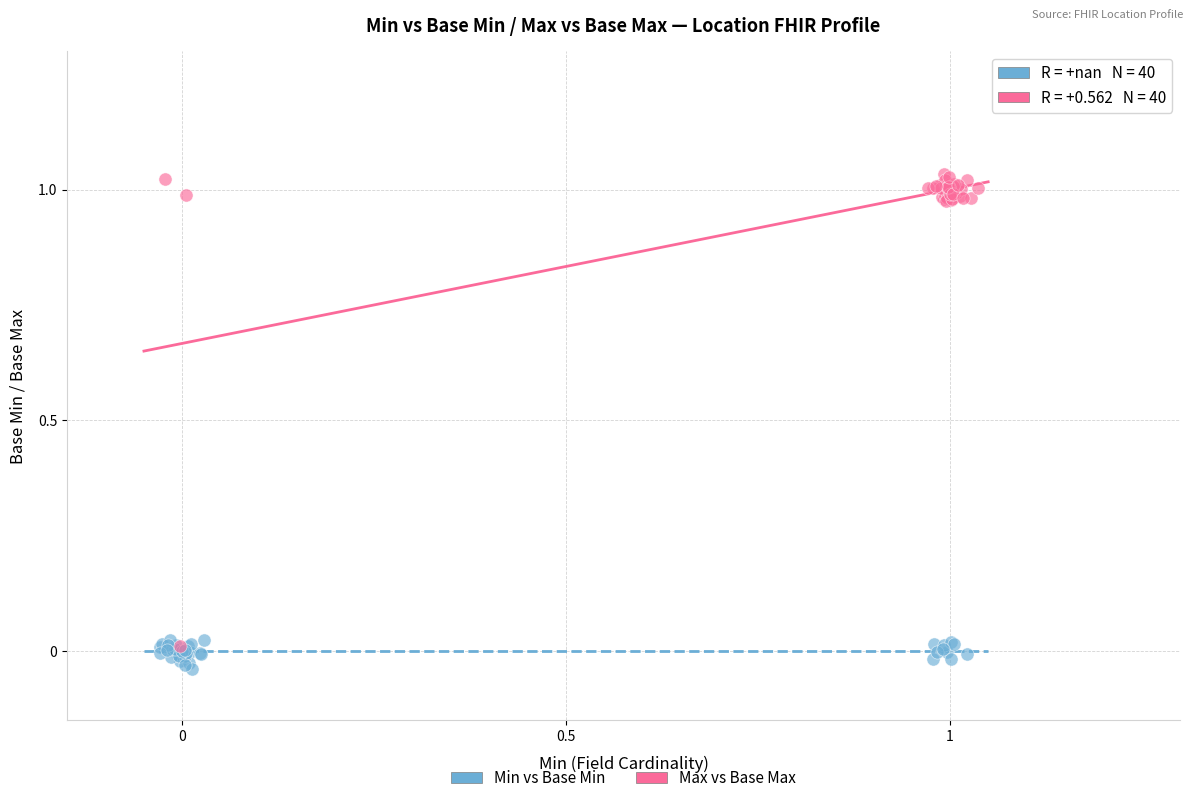

Which series reaches the maximum Y coordinate?

Max vs Base Max